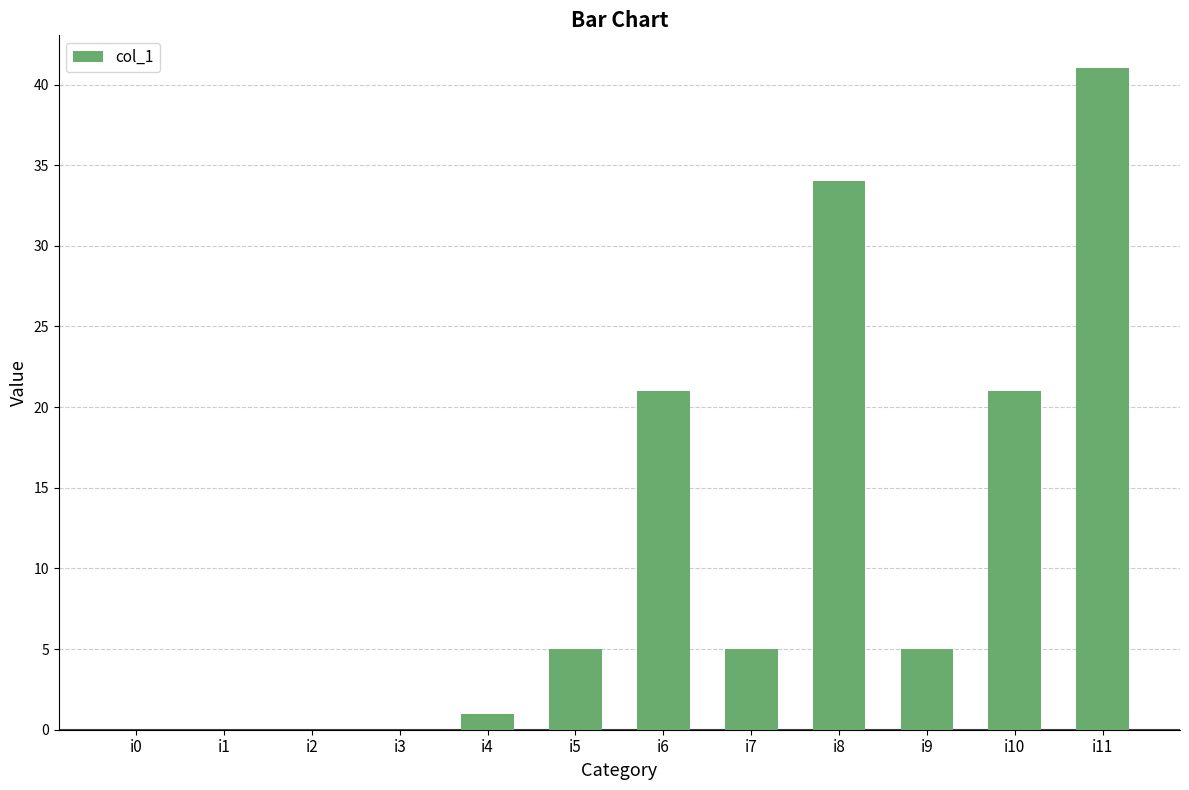

What is the maximum value shown in the chart?

41